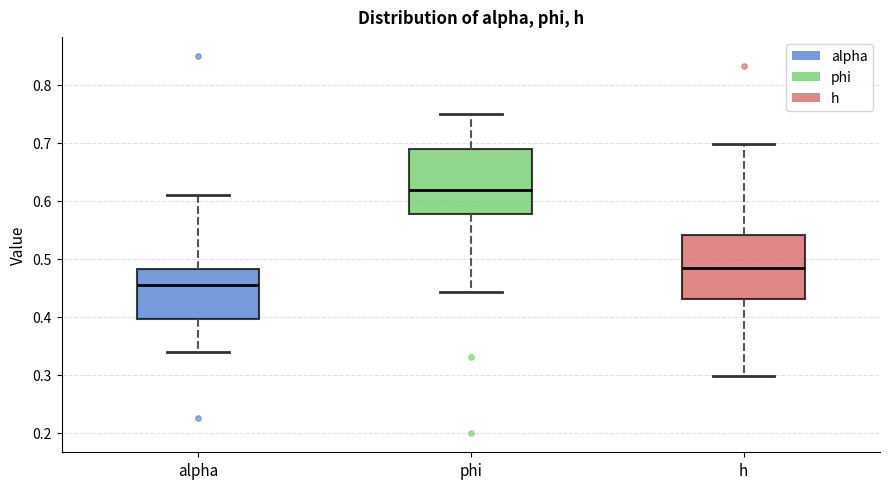

Reading left to right, transcribe this box plot: for each box, give where its median line is, the range the box spans, and where its two whiskers end, as read against the y-axis. The values are not printed on the chart, so give them approximately, as read against the axis.

alpha: median 0.45, box 0.40 to 0.48, whiskers 0.34 to 0.61
phi: median 0.62, box 0.58 to 0.69, whiskers 0.44 to 0.75
h: median 0.48, box 0.43 to 0.54, whiskers 0.30 to 0.70